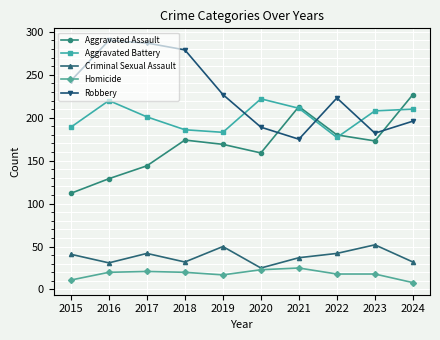

Which series changed the most between 2018 and 2019?

Robbery